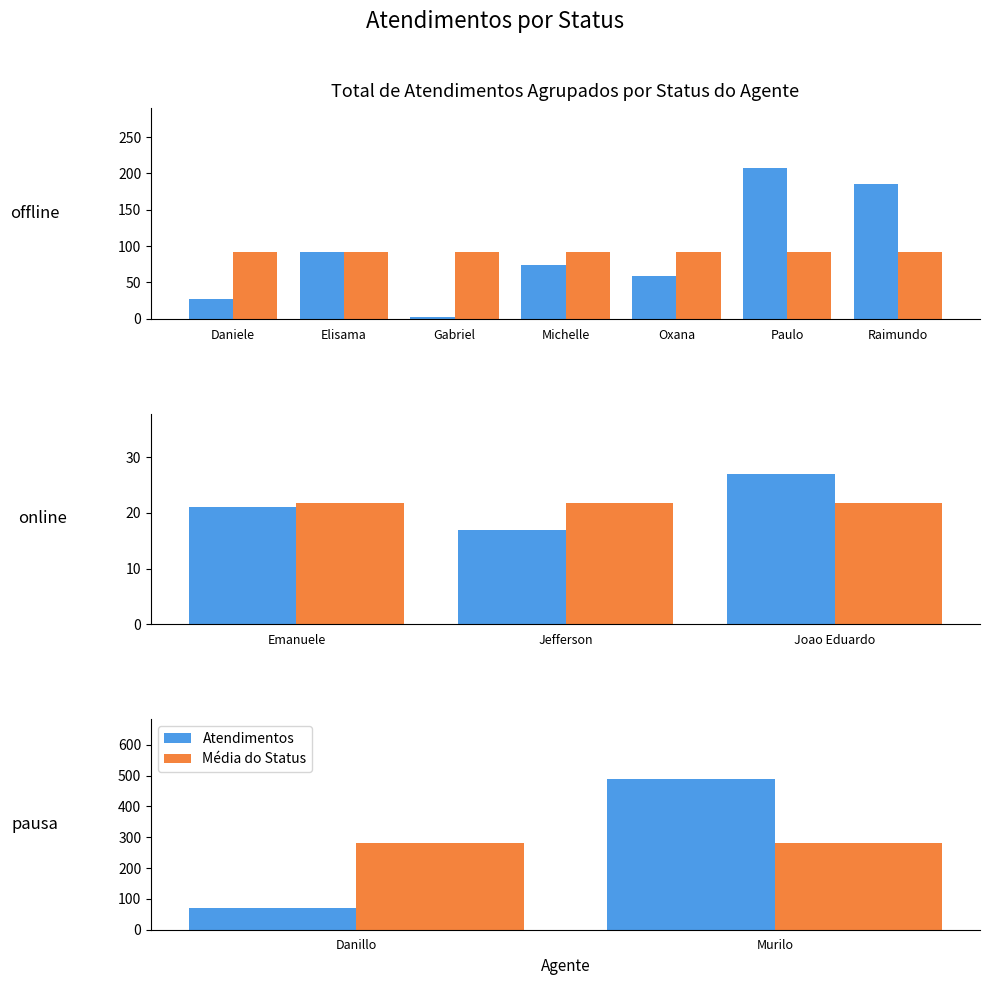

Which series changed the most between Danillo and Murilo?

Atendimentos